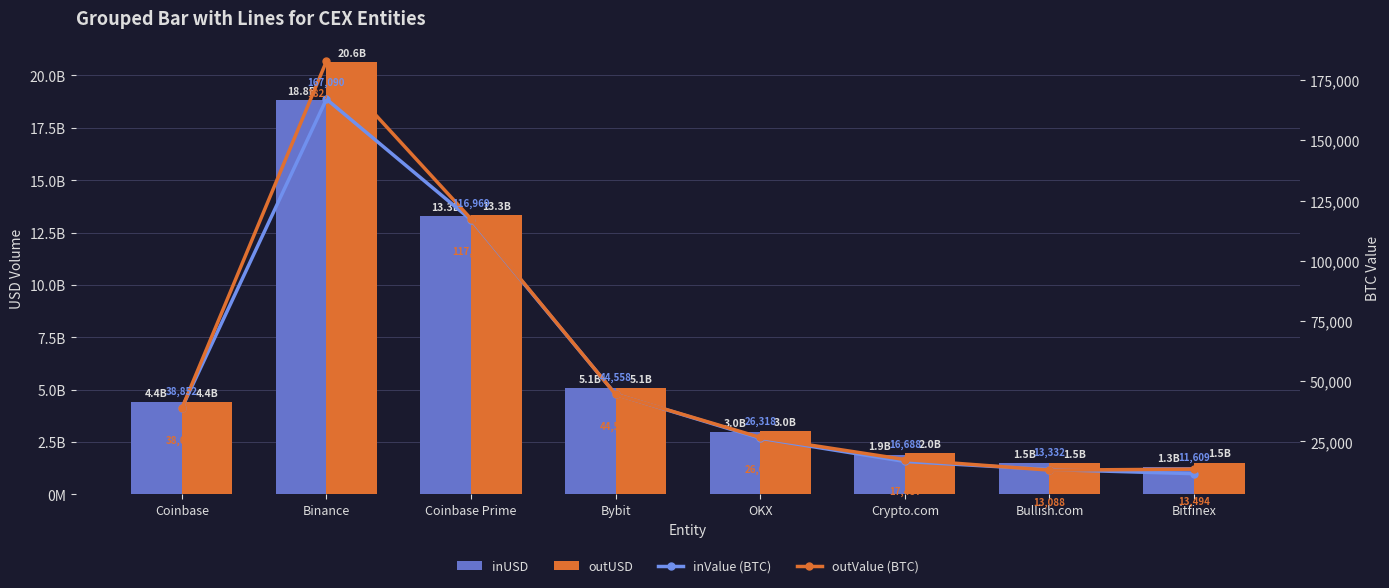

Is the value of inUSD at Bullish.com greater than the value of inValue (BTC) at OKX?

Yes